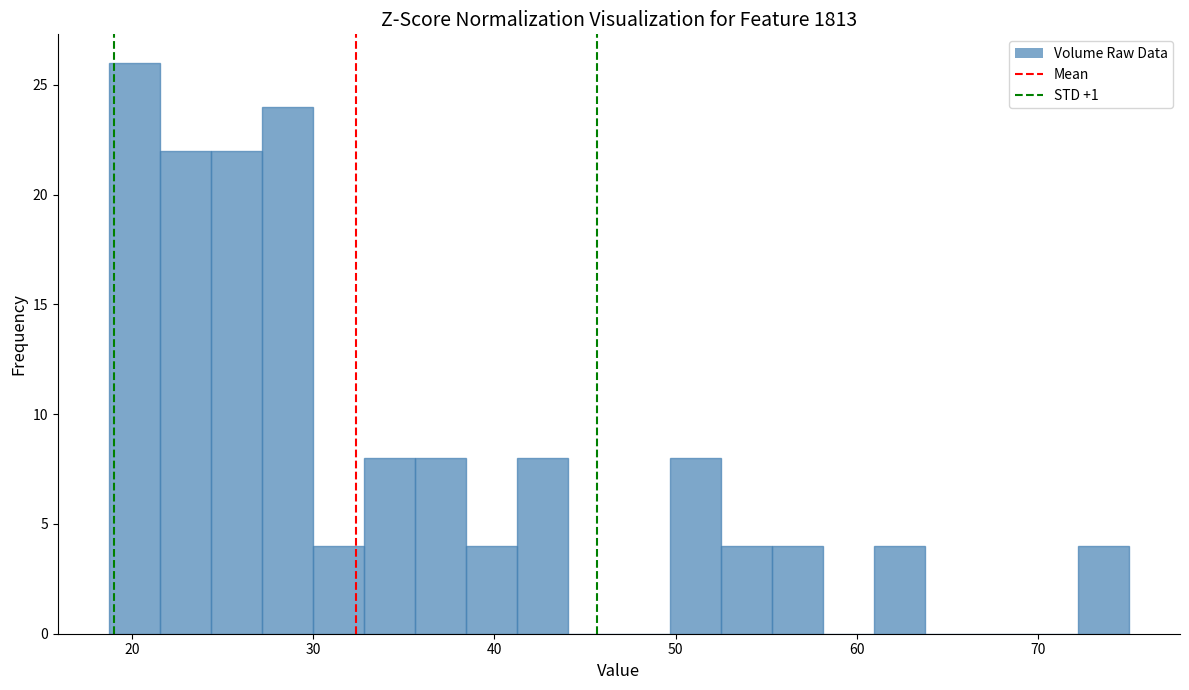

Read against the x-axis, roughly where is the centre of the tallest bar?

20